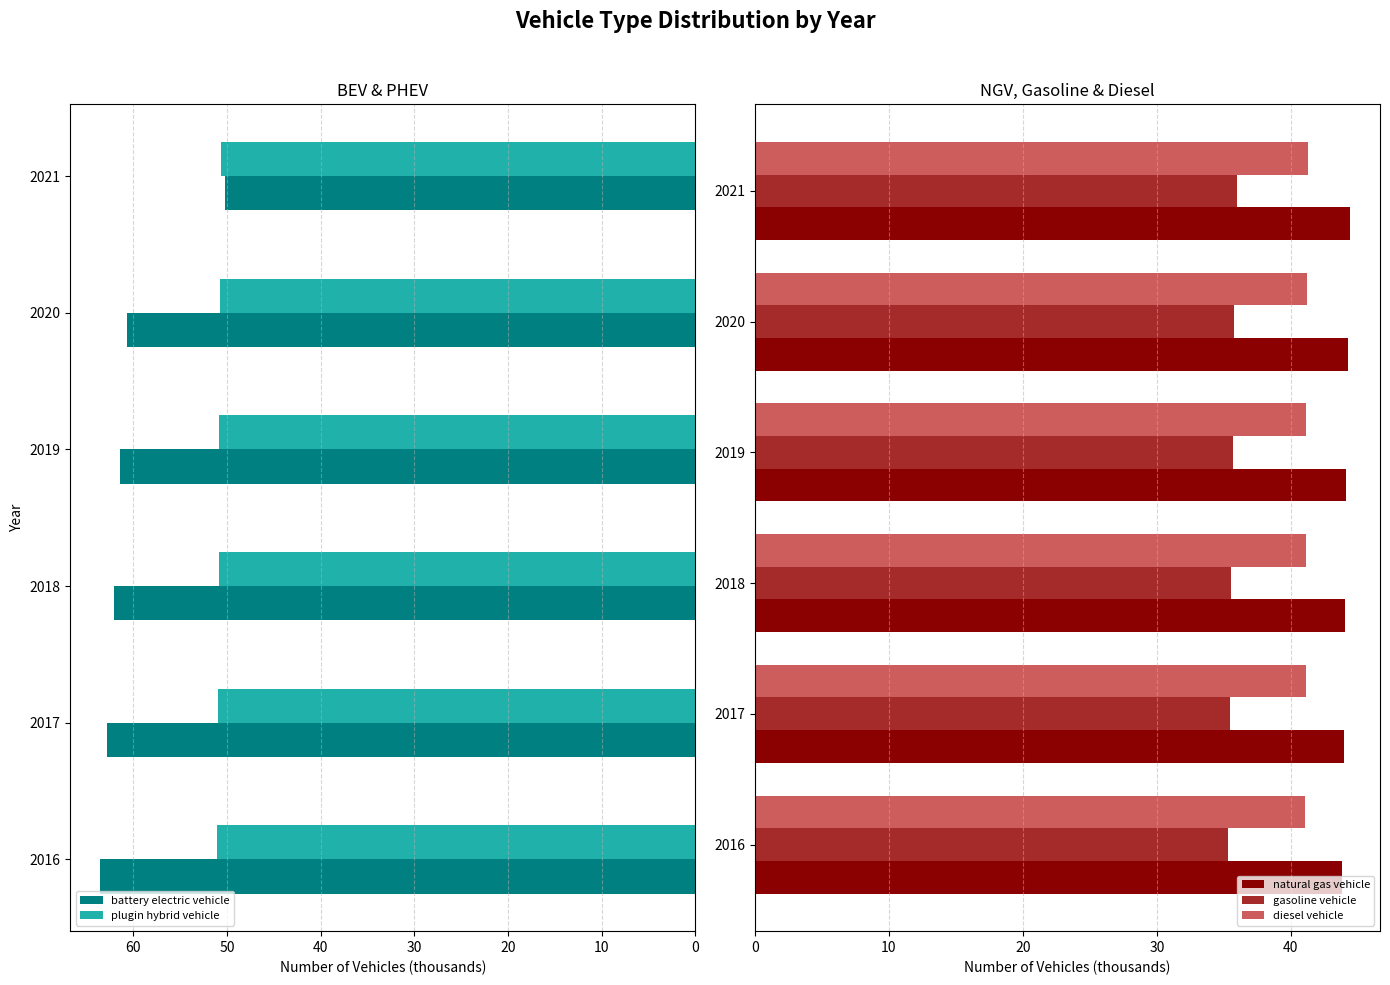

What is the difference between the highest and lowest values at 40?

24.9